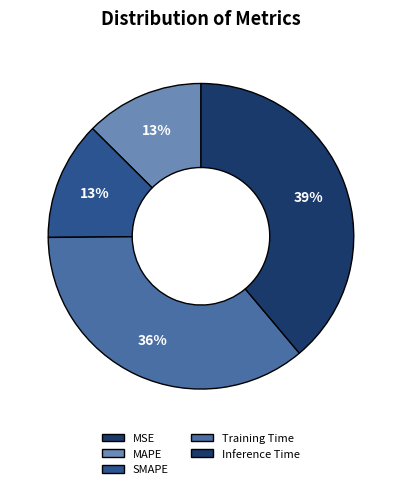

What portion of the pie excludes Inference Time?

61.1%